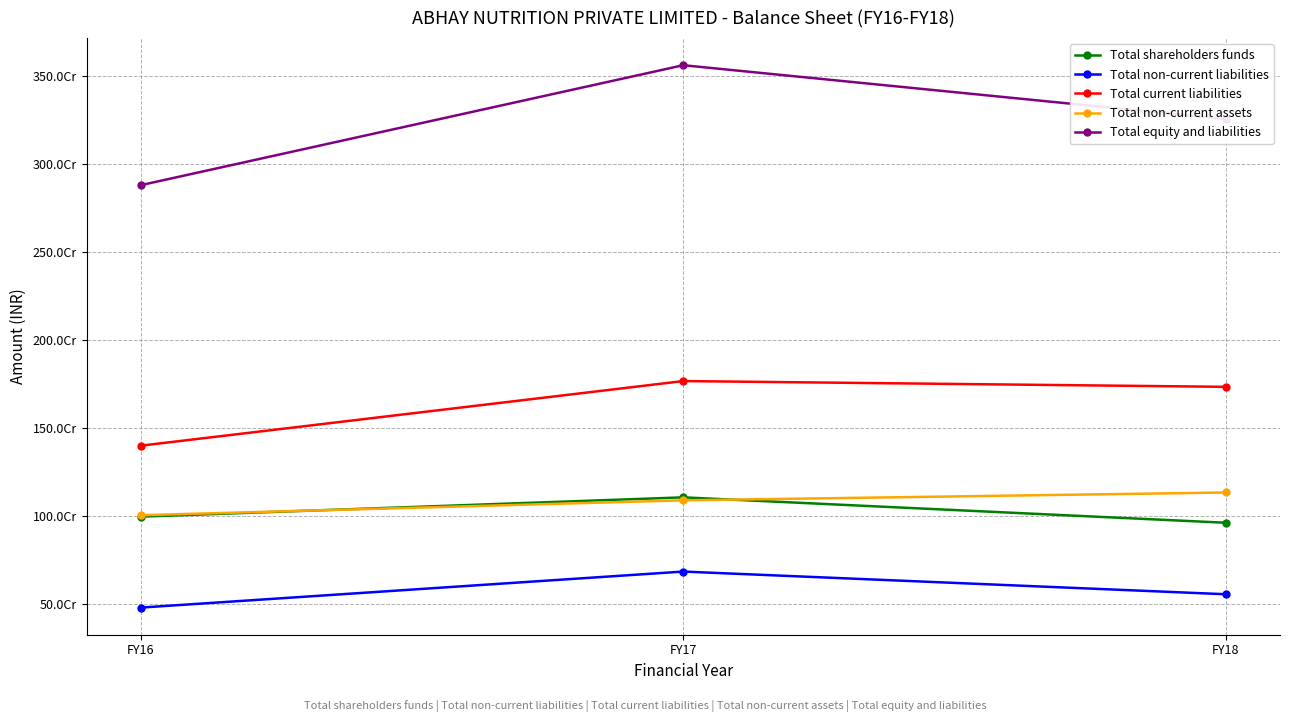

What are all the series names shown in the legend?

Total shareholders funds, Total non-current liabilities, Total current liabilities, Total non-current assets, Total equity and liabilities